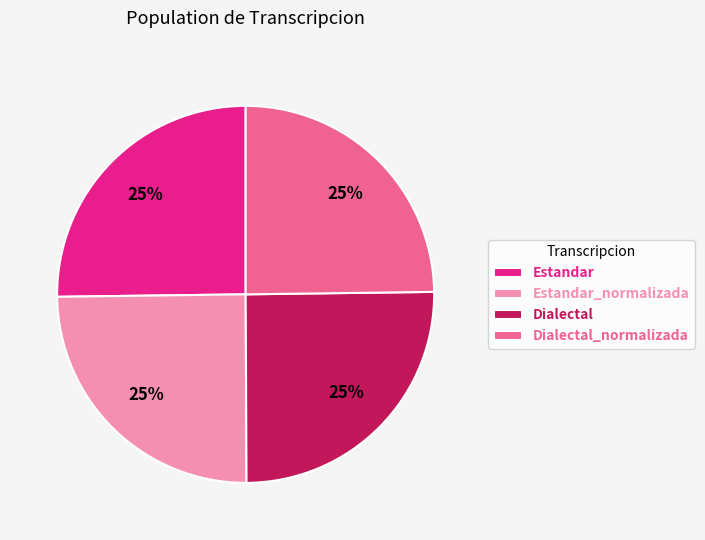

How many slices are in this pie chart?

4